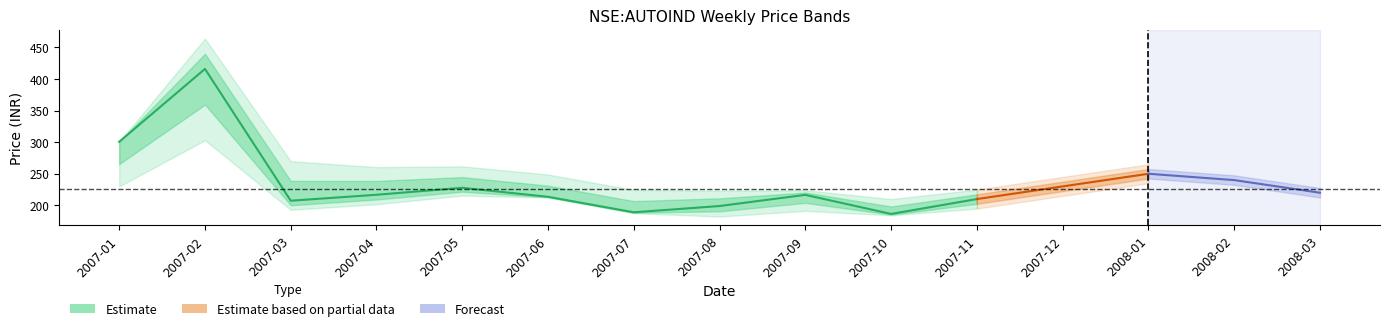

True or false: low and high cross at least once.

False